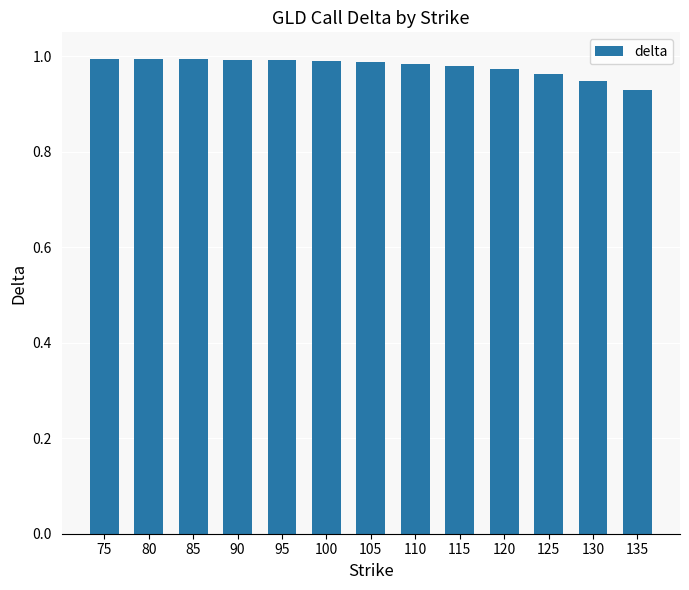

Is it true that the value at 95 is 1.0?

True